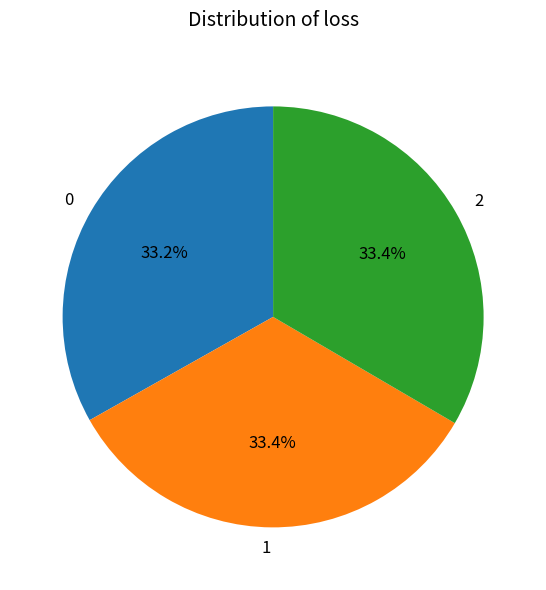

What percentage is the 1 slice, to the nearest percent?

33%